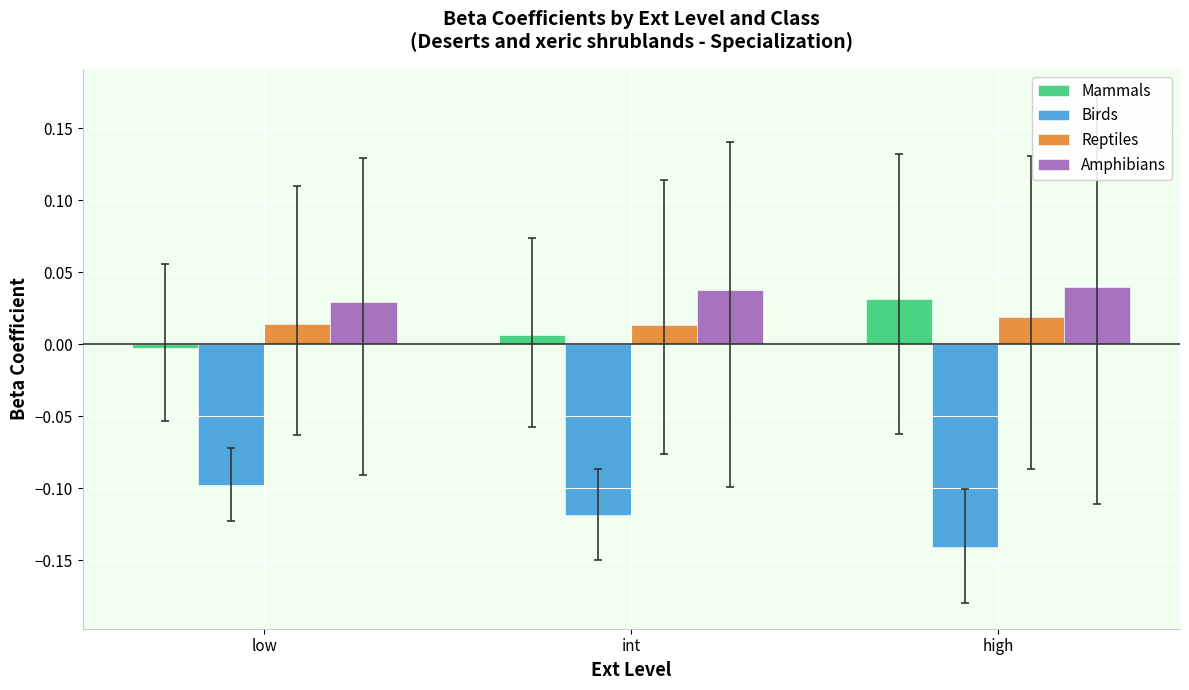

The value of Reptiles at int is 0.0. True or false?

True